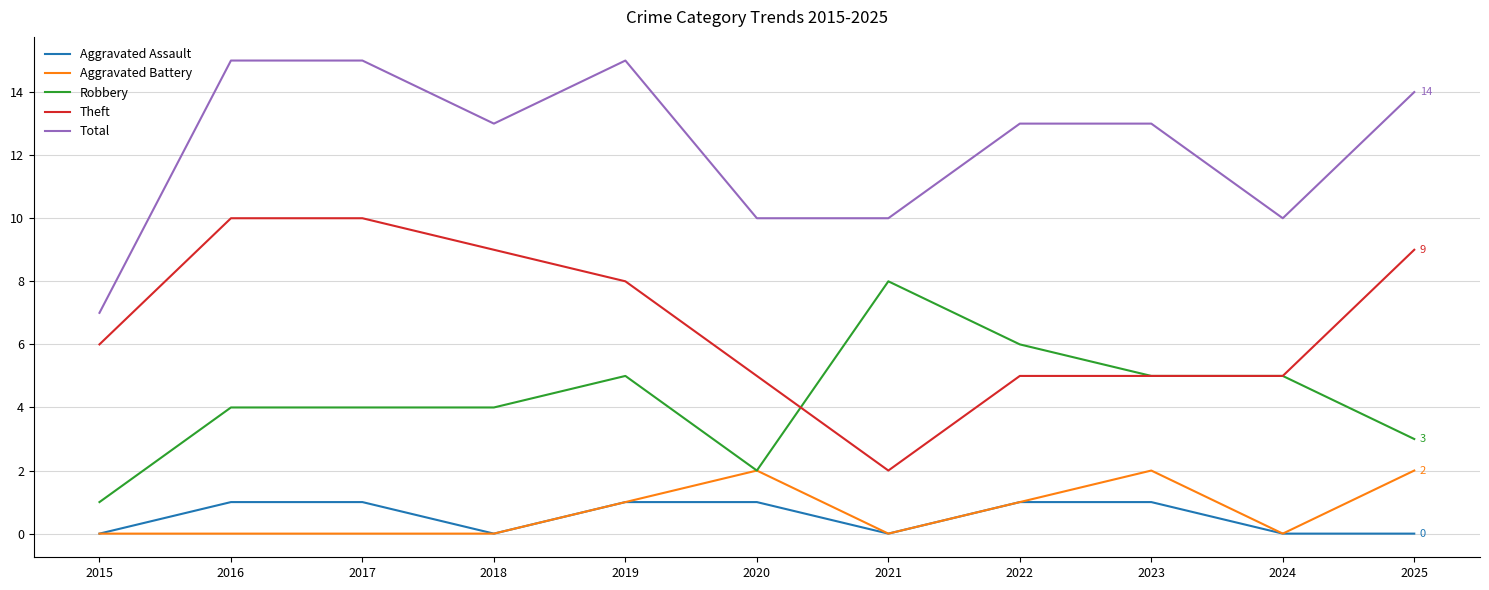

How many distinct data groups are displayed?

5